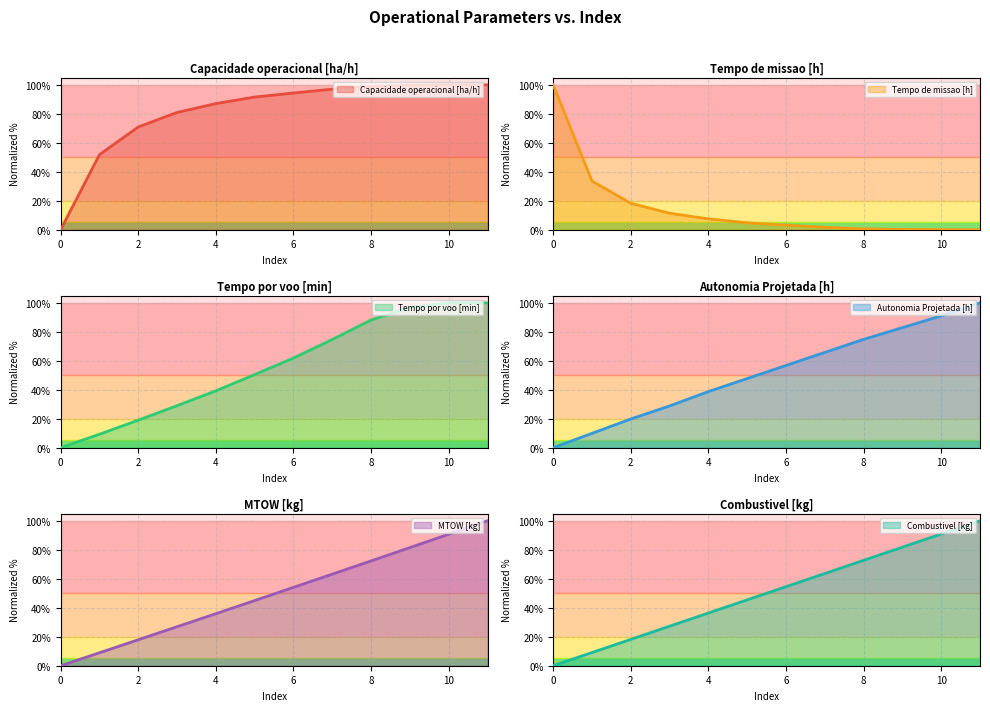

After their last crossing, which series has the higher values: Tempo por voo [min] or Capacidade operacional [ha/h]?

Capacidade operacional [ha/h]